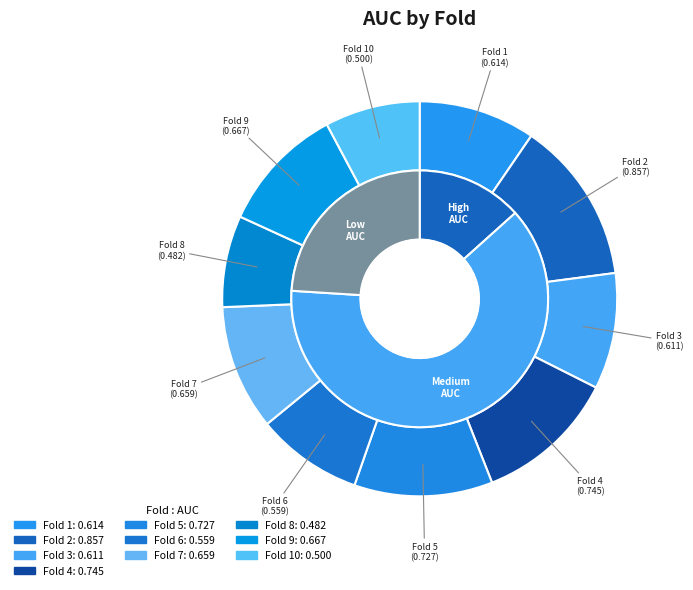

How many slices are in this pie chart?

10